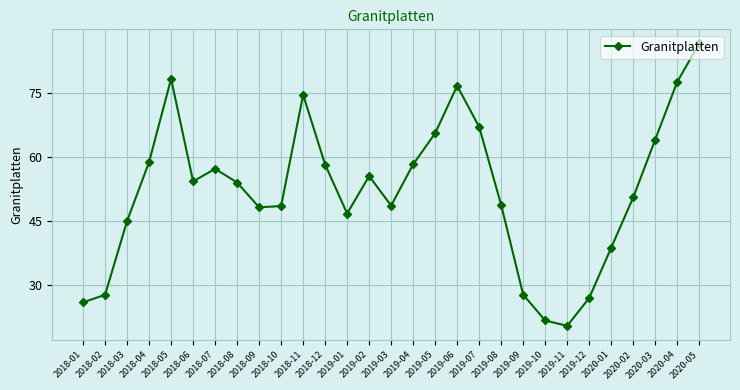

What is the difference between the values at 2019-02 and 2020-05?

31.0